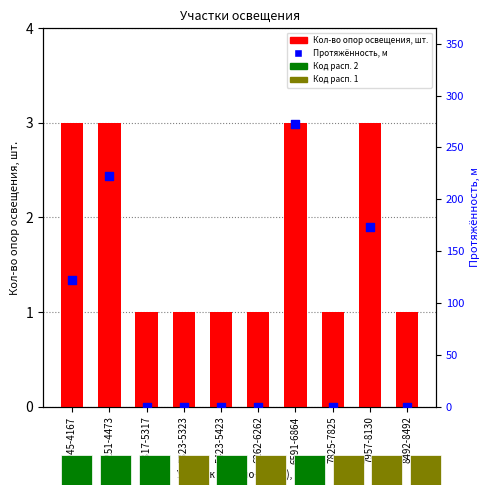

Which series has the largest Y range (max minus min)?

Протяжённость, км